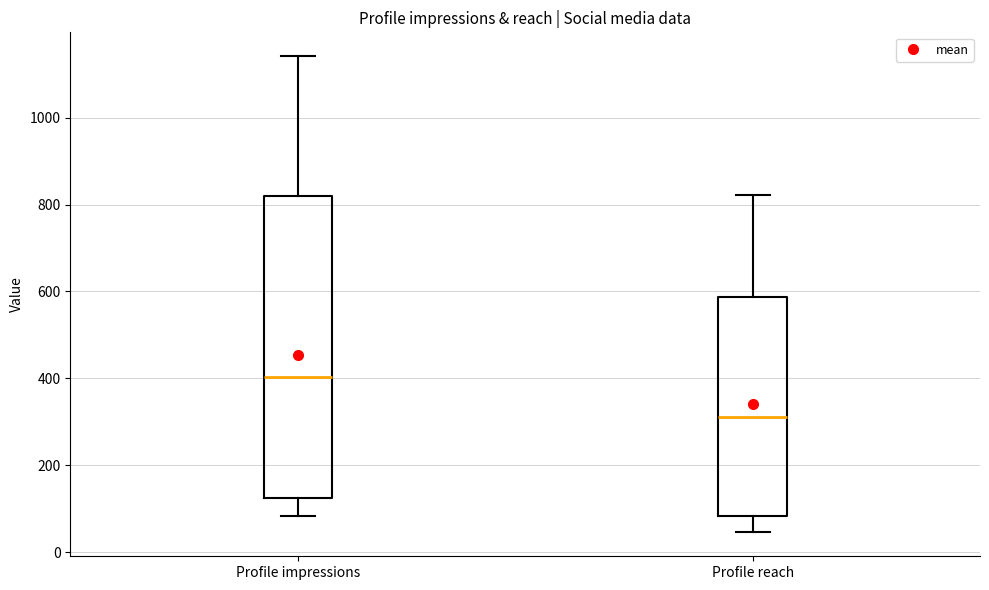

Which box has the lowest median line?

Profile reach